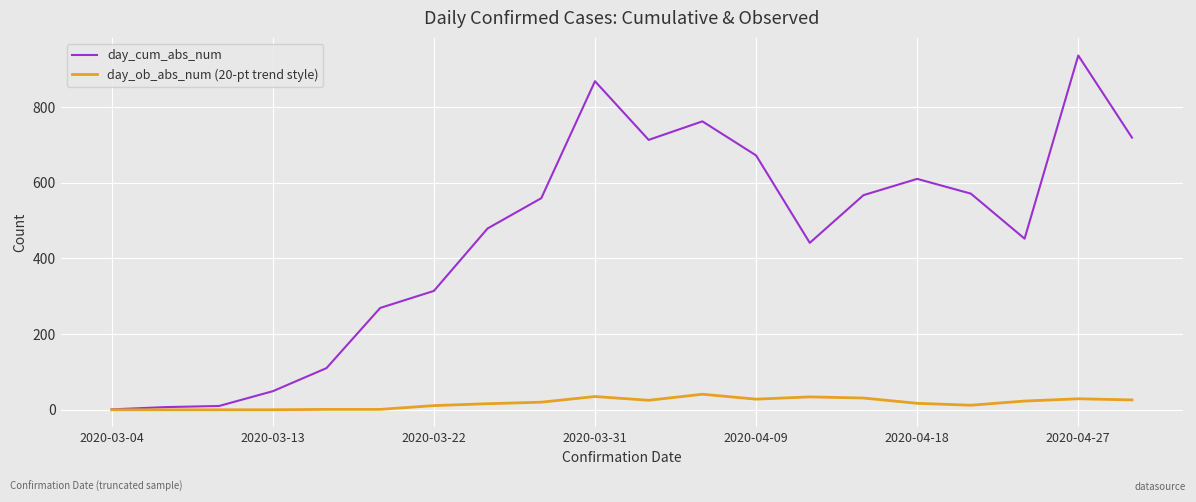

Rank the series by their maximum value, from lowest to highest.

day_ob_abs_num (20-pt trend style), day_cum_abs_num